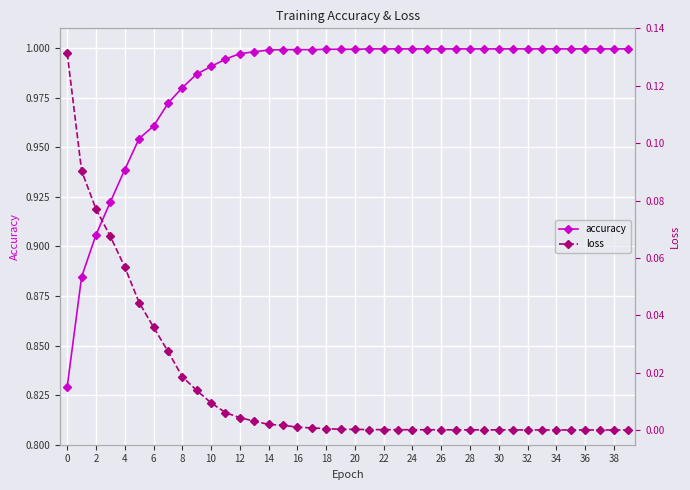

True or false: loss and accuracy cross at least once.

False